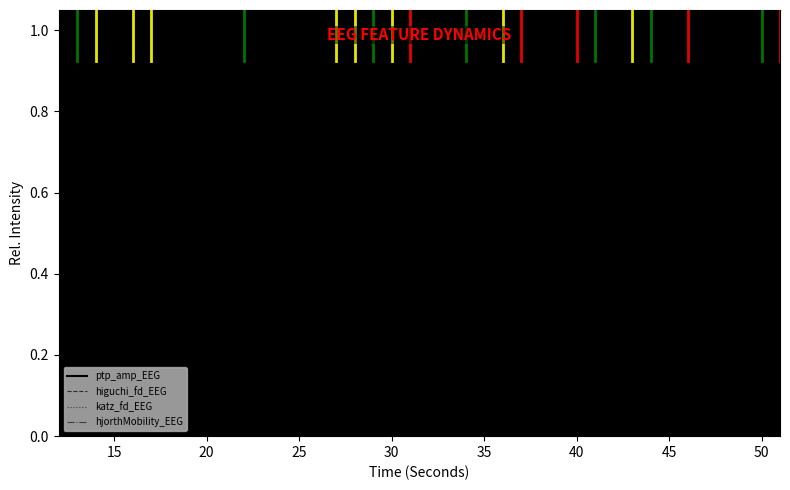

How many lines are shown in the chart?

4